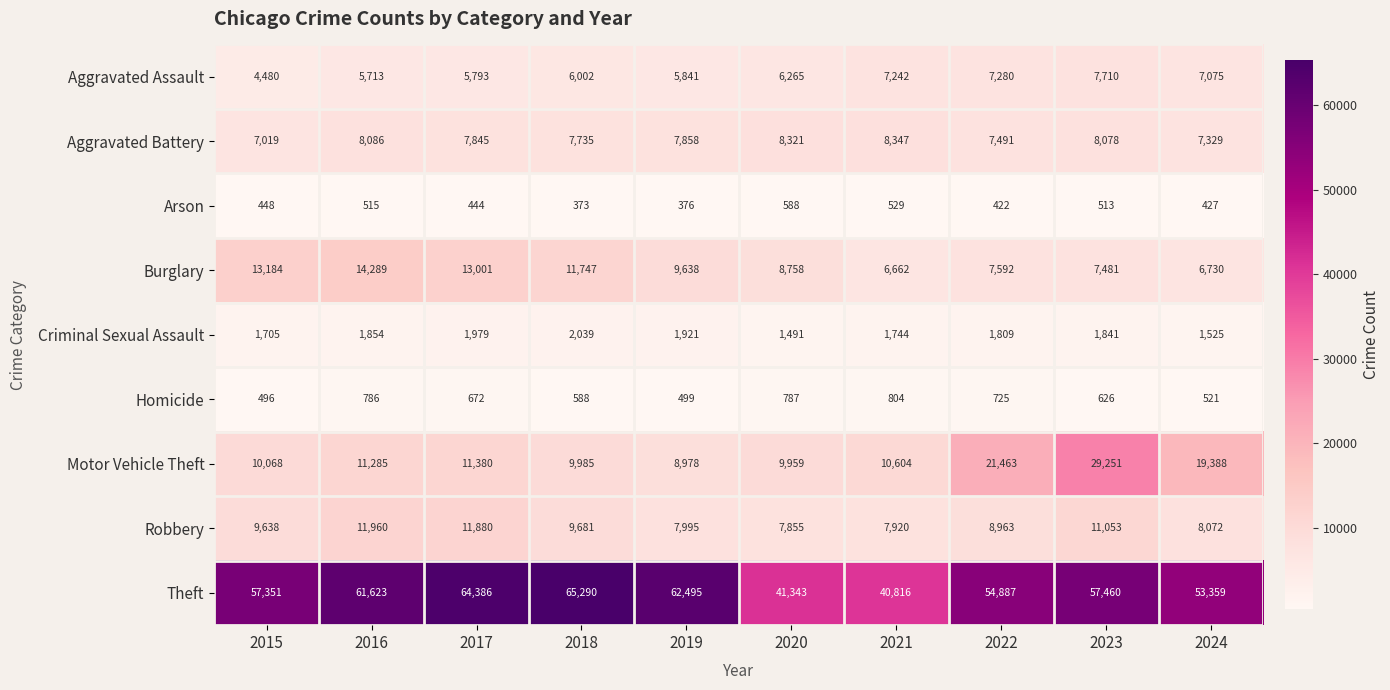

Between 2017 and 2019, which series saw the biggest shift?

Robbery